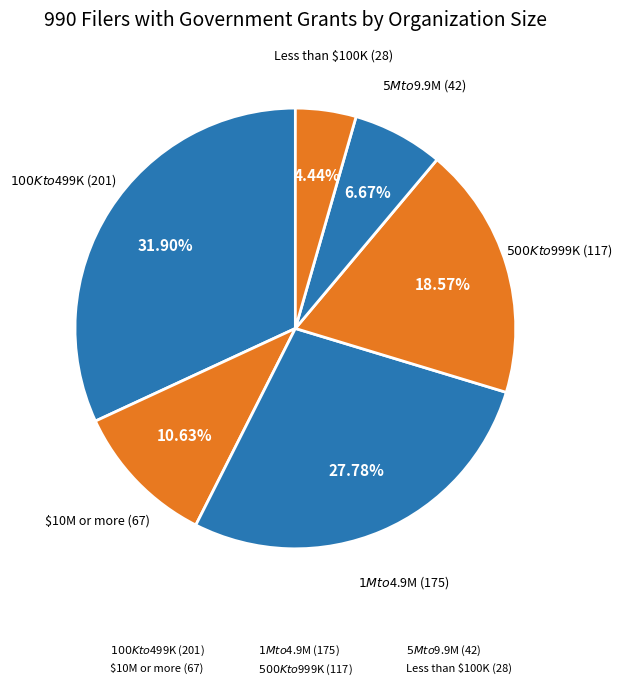

What percentage do $1M to $4.9M and $10M or more together represent?

38.4%